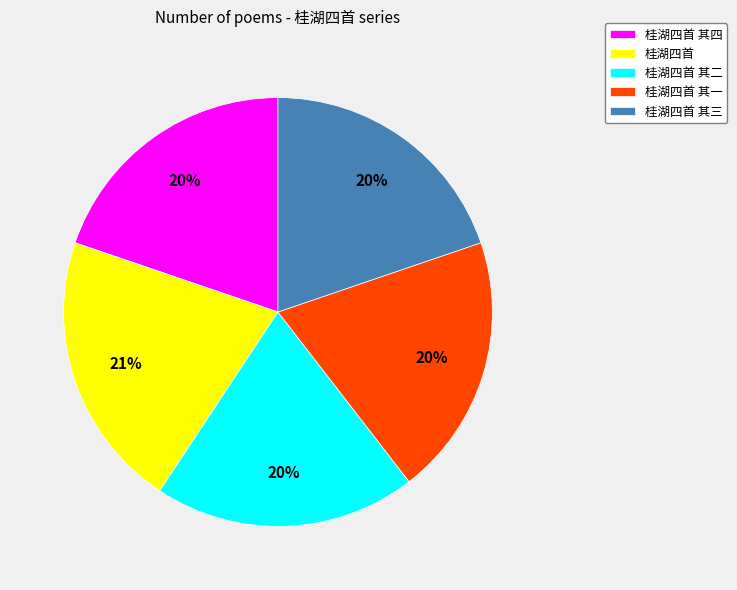

Is 桂湖四首 其三 the majority of the pie?

No